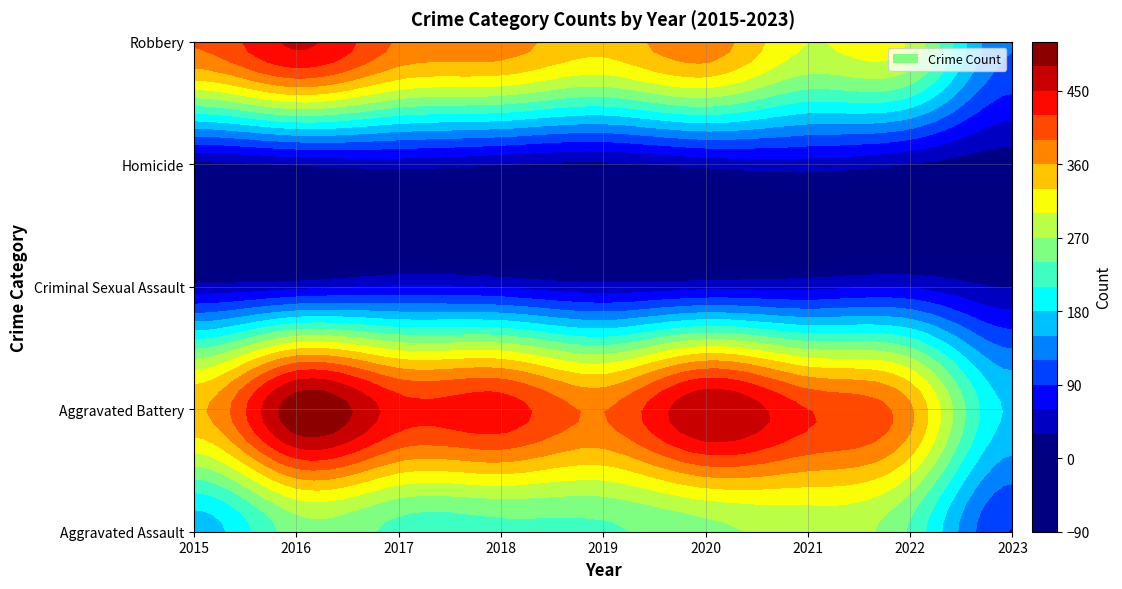

True or false: Robbery has a value of 506 at 2022.

False